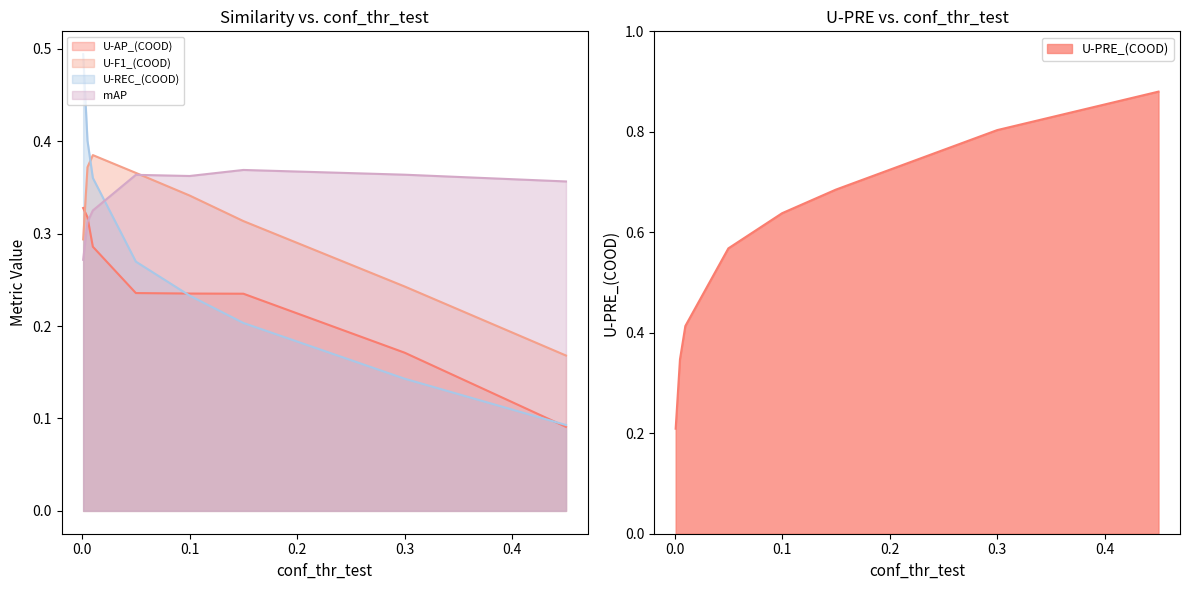

True or false: U-PRE_(COOD) has more than 0 interior local peaks.

False